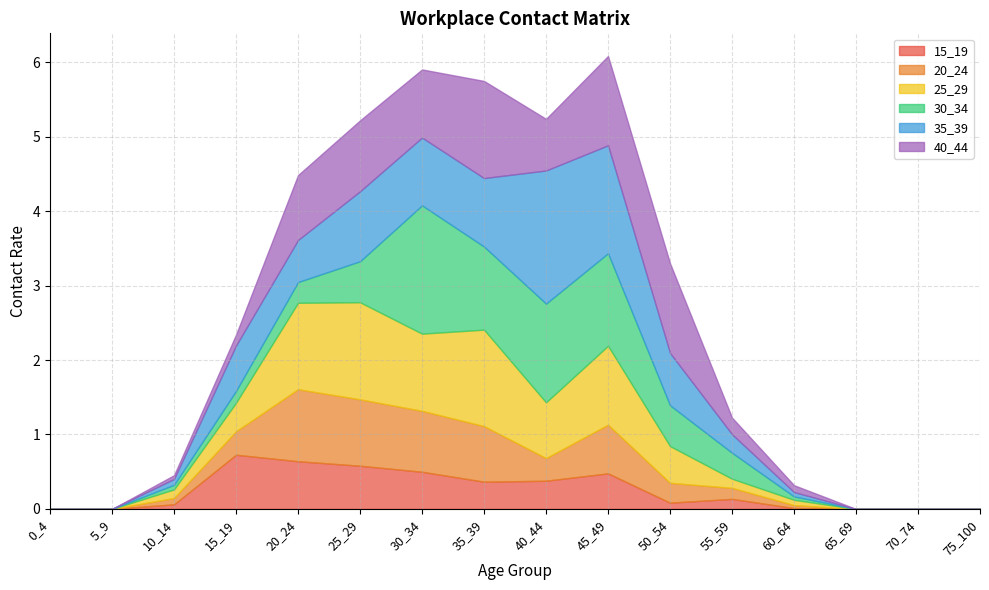

The 30_34 series shows 1.3 at 40_44. True or false?

True